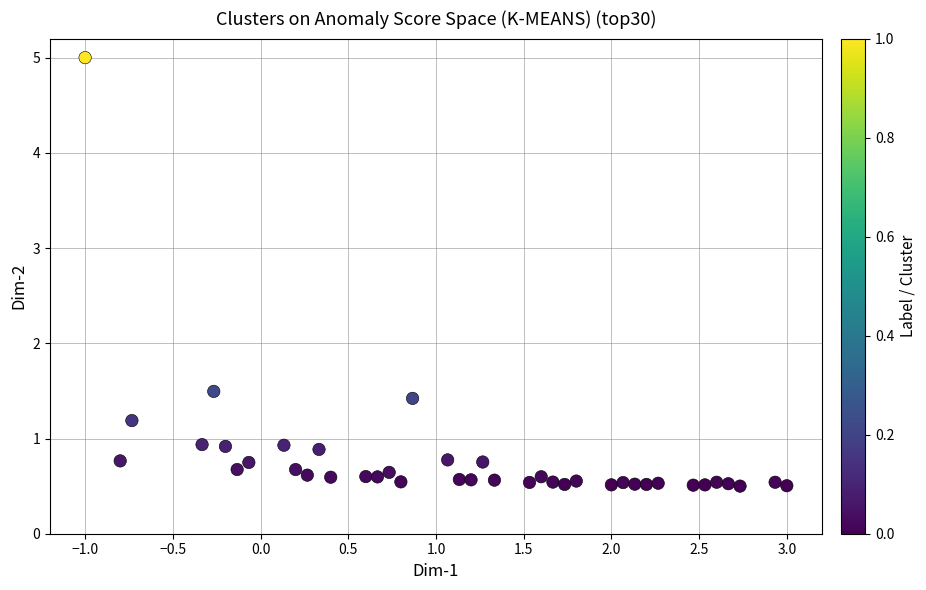

What Y value in the scatter plot is closest to 2?

1.5